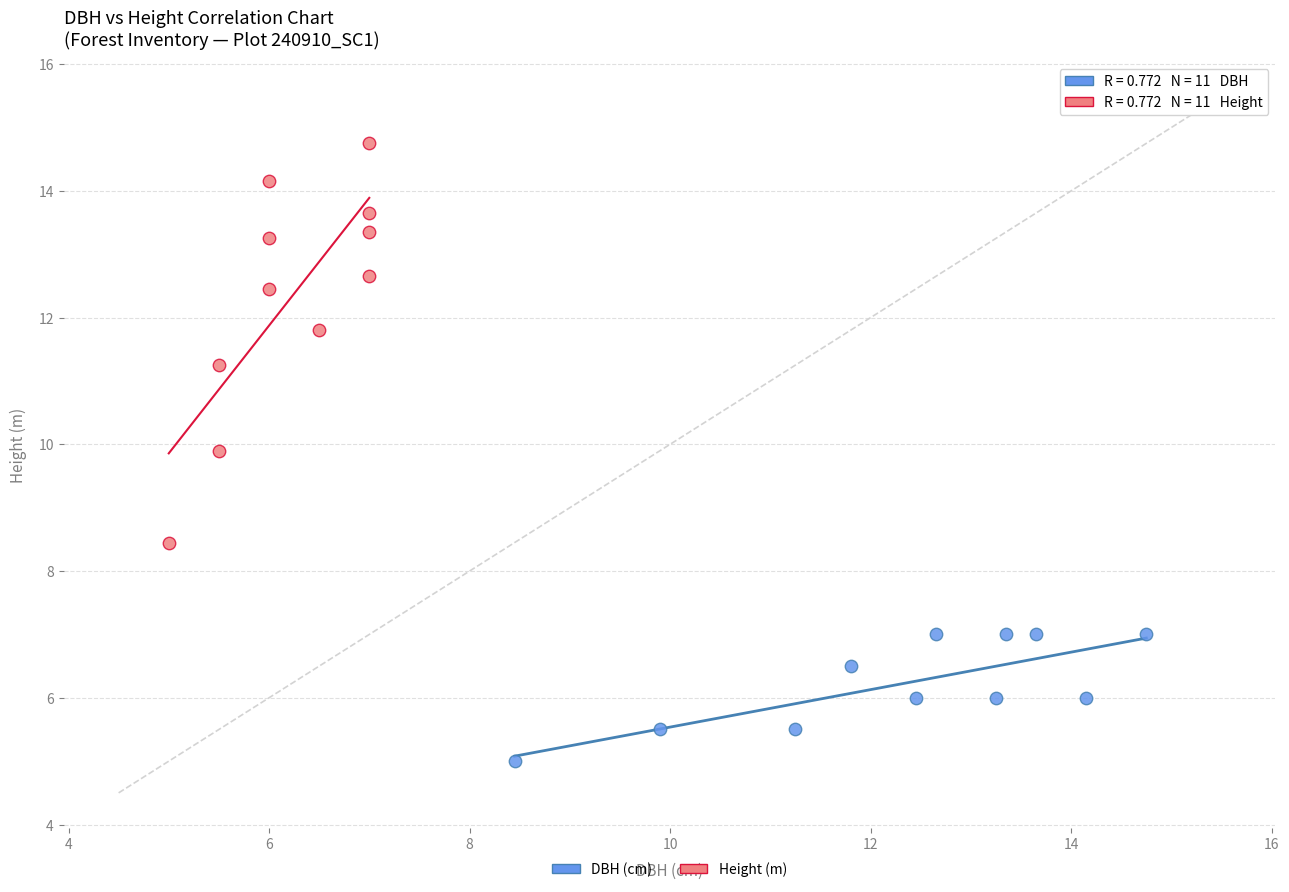

Which series has the widest spread of Y values?

Height (m)